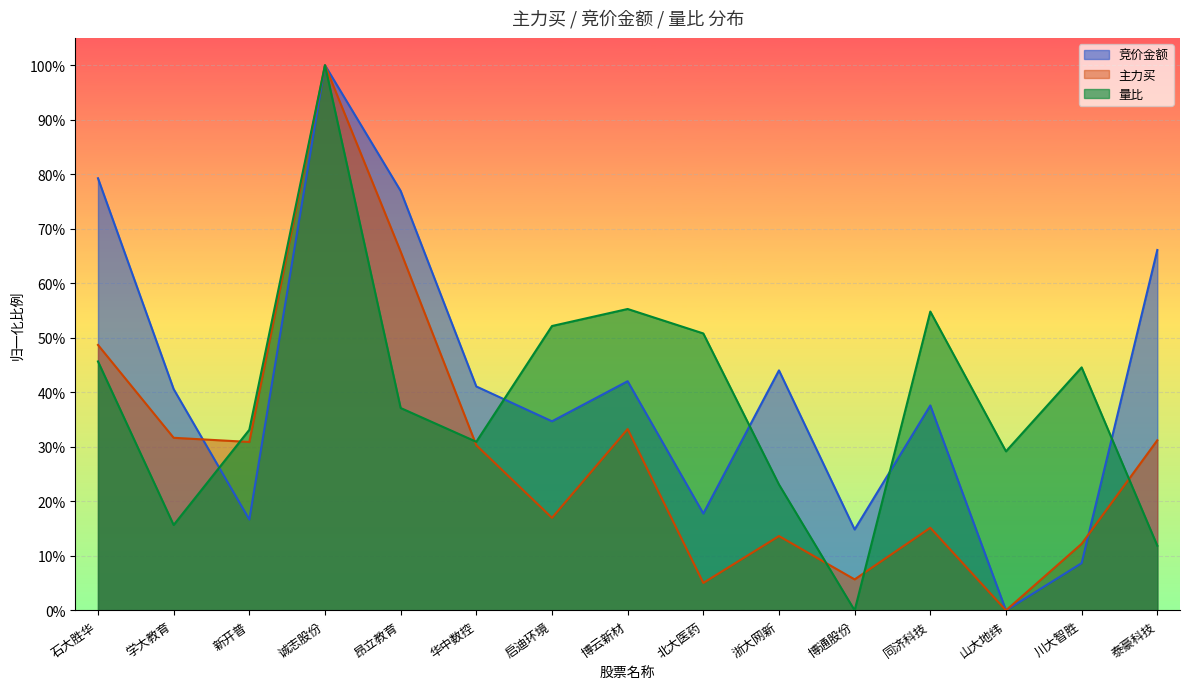

Reading left to right, list all the values displayed in this chart.

竞价金额: 石大胜华=0.8	学大教育=0.4	新开普=0.2	诚志股份=1.0	昂立教育=0.8	华中数控=0.4	启迪环境=0.3	博云新材=0.4	北大医药=0.2	浙大网新=0.4	博通股份=0.1	同济科技=0.4	山大地纬=0.0	川大智胜=0.1	泰豪科技=0.7
主力买: 石大胜华=0.5	学大教育=0.3	新开普=0.3	诚志股份=1.0	昂立教育=0.7	华中数控=0.3	启迪环境=0.2	博云新材=0.3	北大医药=0.1	浙大网新=0.1	博通股份=0.1	同济科技=0.2	山大地纬=0.0	川大智胜=0.1	泰豪科技=0.3
量比: 石大胜华=0.5	学大教育=0.2	新开普=0.3	诚志股份=1.0	昂立教育=0.4	华中数控=0.3	启迪环境=0.5	博云新材=0.6	北大医药=0.5	浙大网新=0.2	博通股份=0.0	同济科技=0.5	山大地纬=0.3	川大智胜=0.4	泰豪科技=0.1